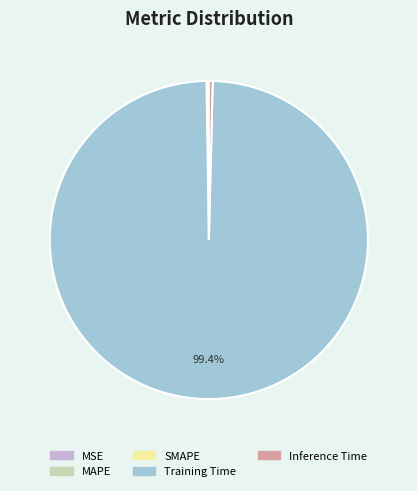

Does Inference Time account for over 50% of the chart?

No